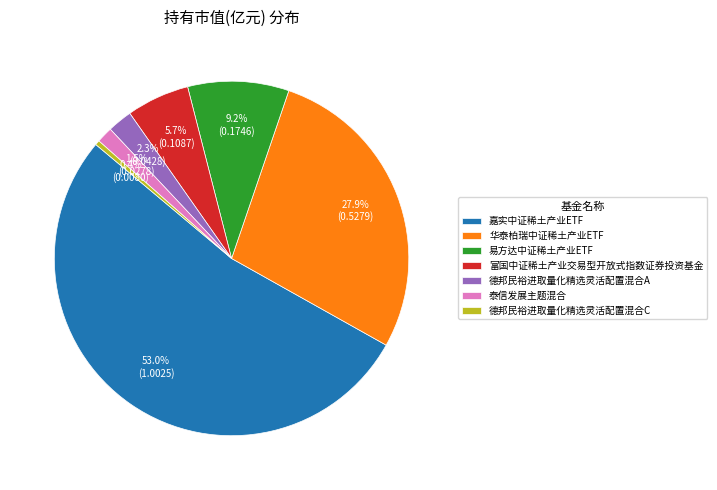

What portion of the pie excludes 易方达中证稀土产业ETF?

90.8%